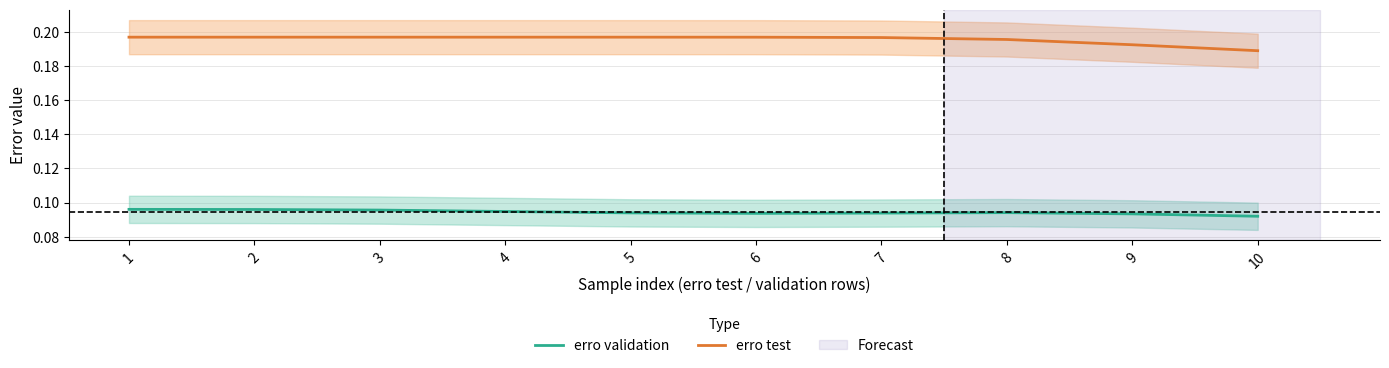

Is it true that erro test equals 0.2 at 7?

True